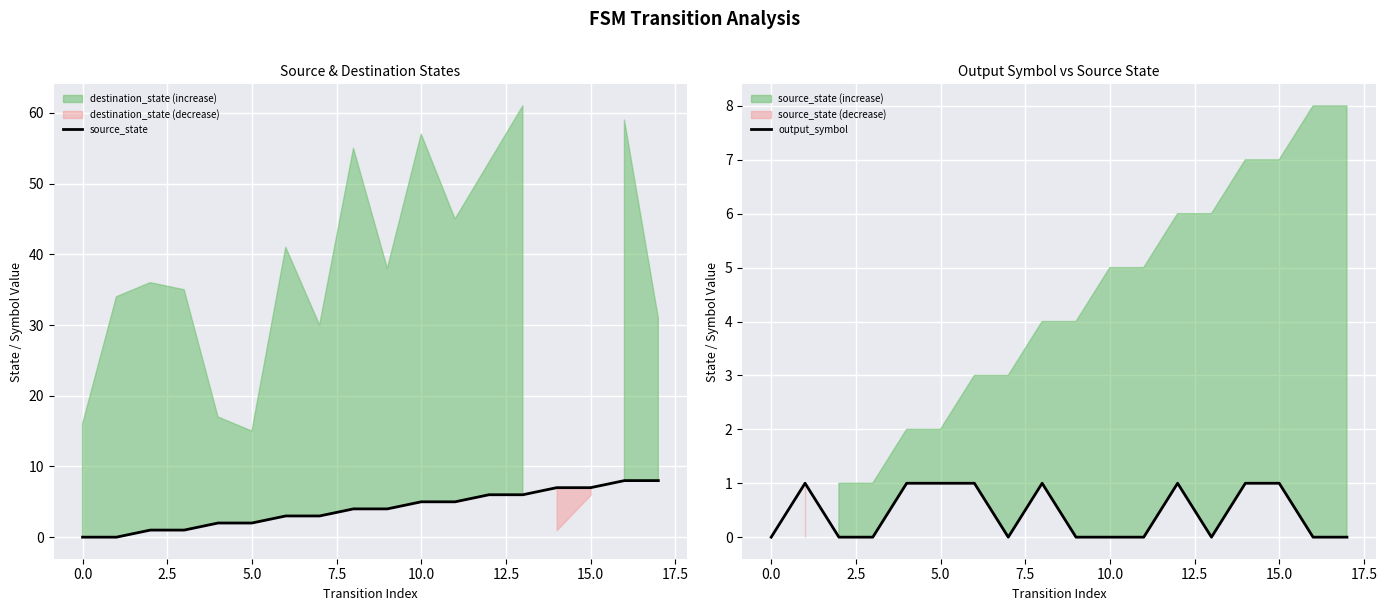

The value of source_state at 5.0 is 2. True or false?

True